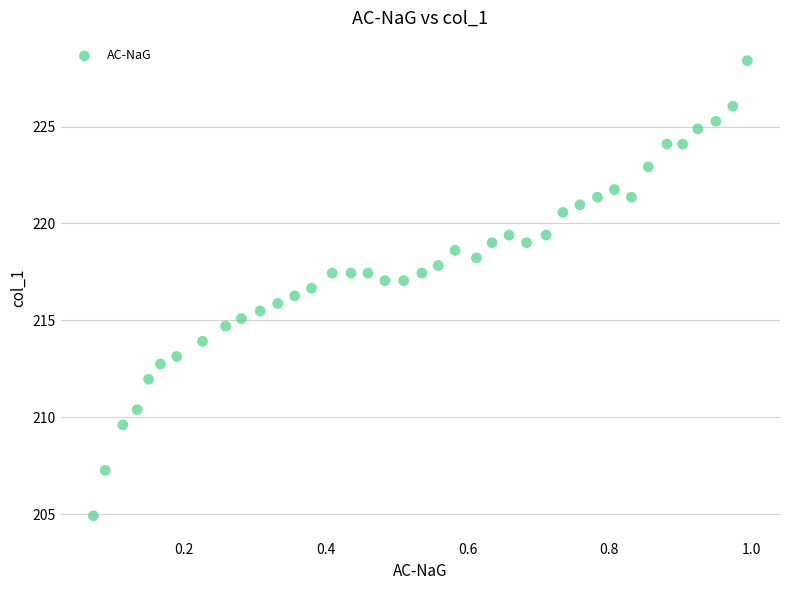

What is the range of Y values (max minus min)?

23.5